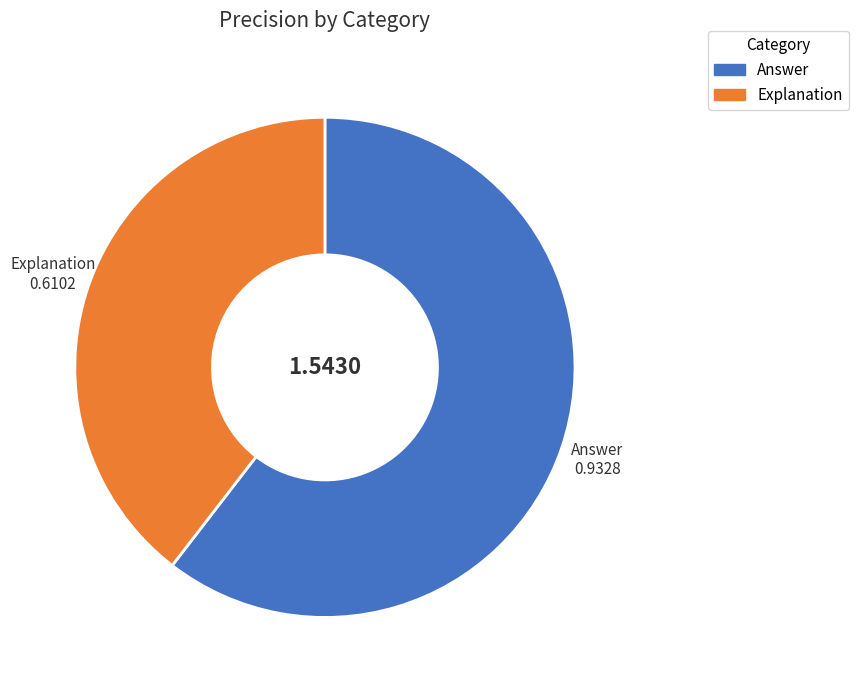

Which category has the biggest portion of the pie?

Answer